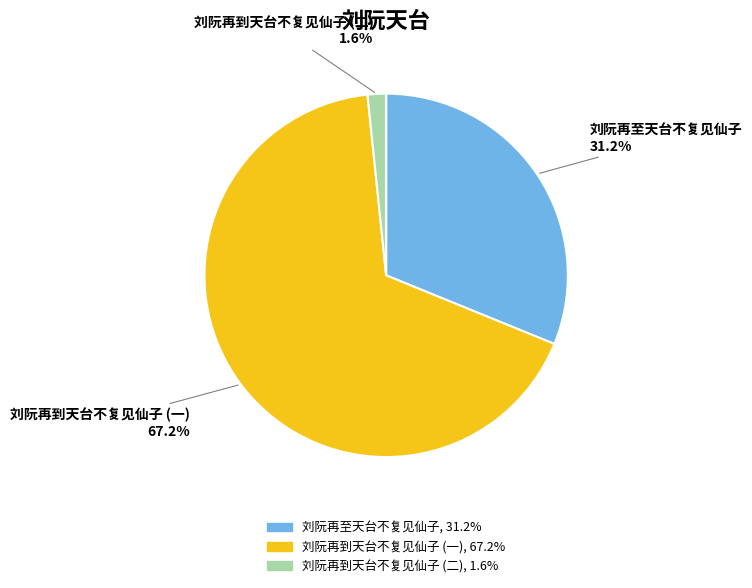

Which slice is the smallest?

刘阮再到天台不复见仙子 (二)